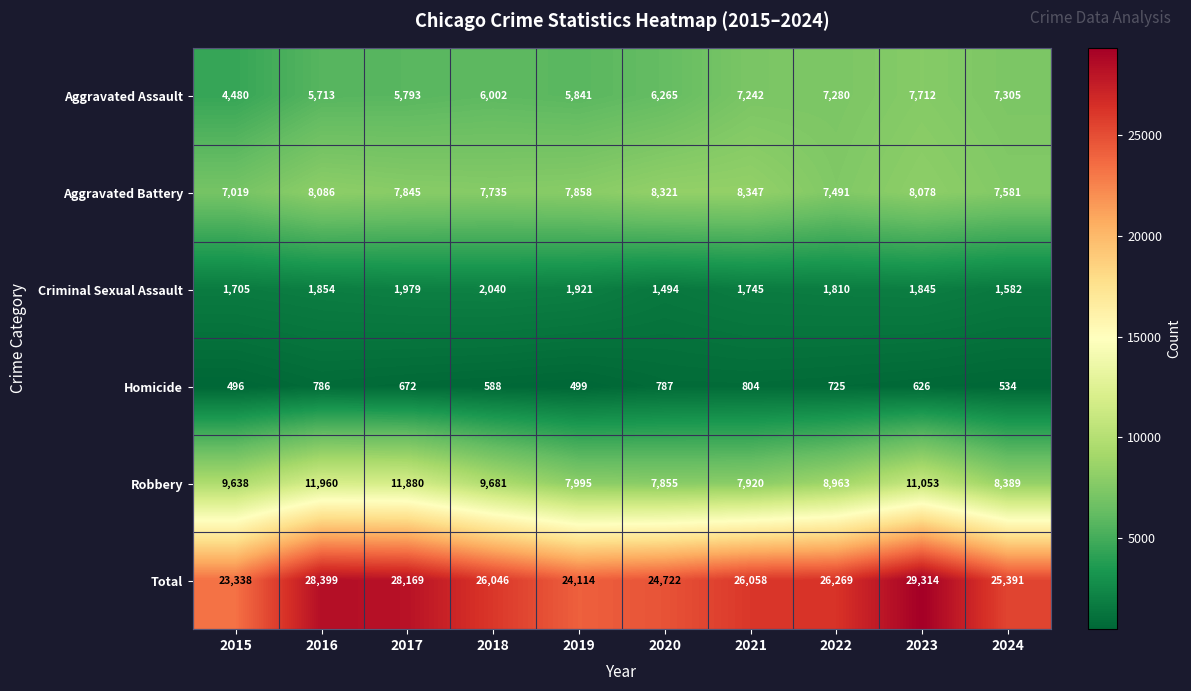

Between 2015 and 2019, which series saw the biggest shift?

Robbery